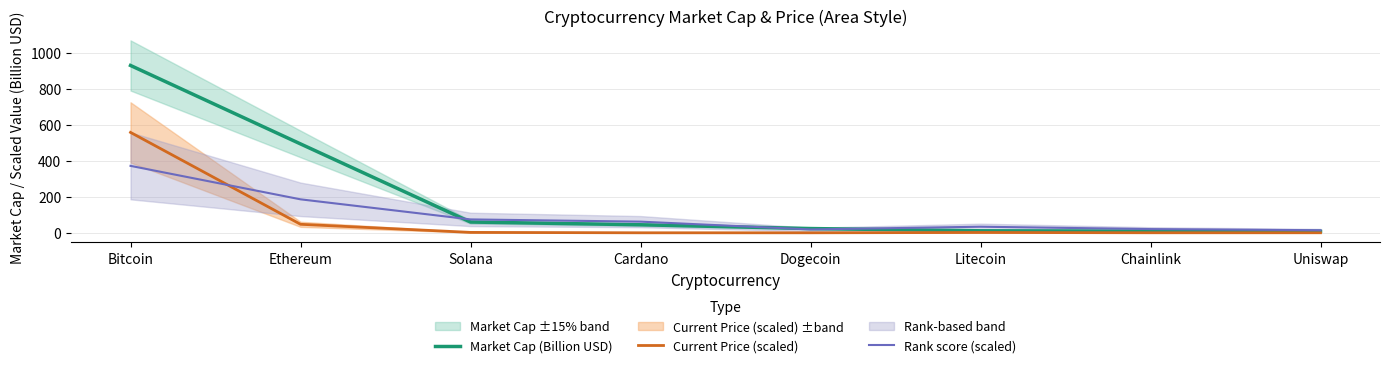

How many lines are shown in the chart?

3